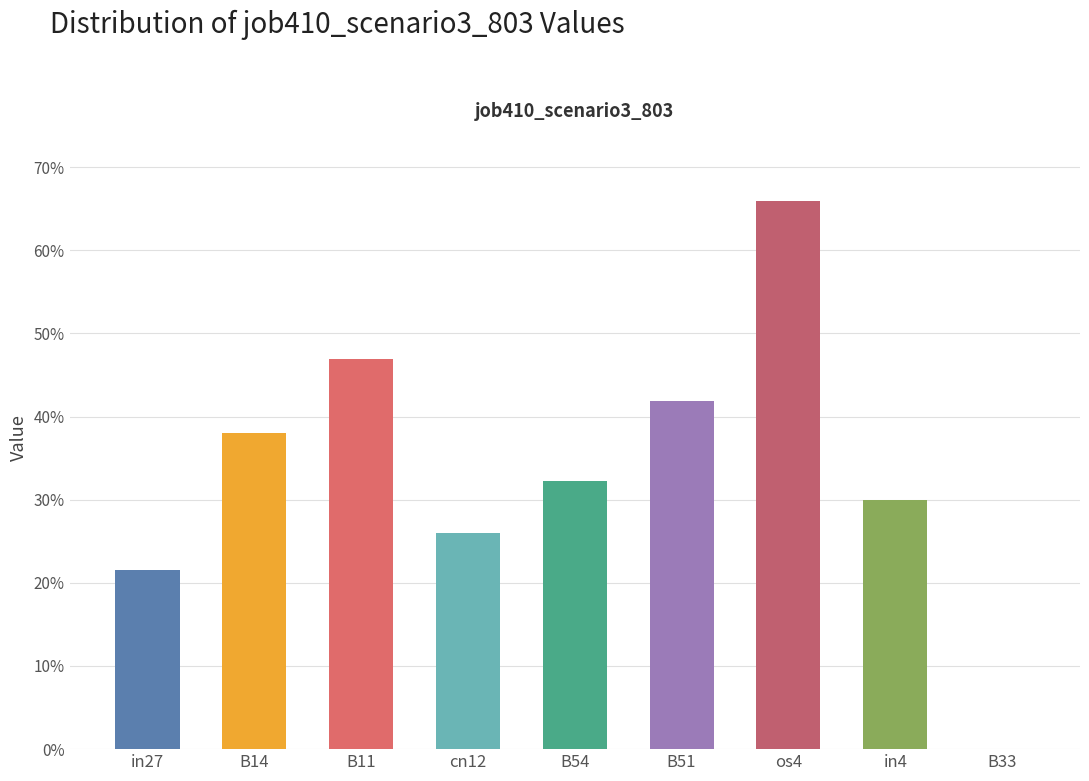

List the labels in order of value, smallest first.

B33, in27, cn12, in4, B54, B14, B51, B11, os4